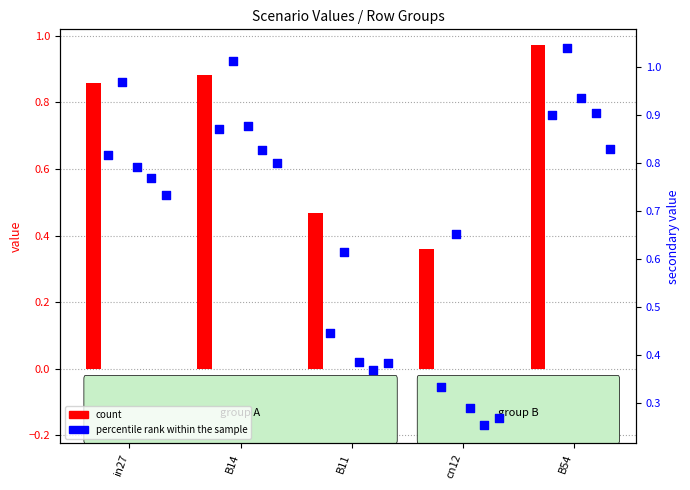

What is the total value across all series at B11?

0.9